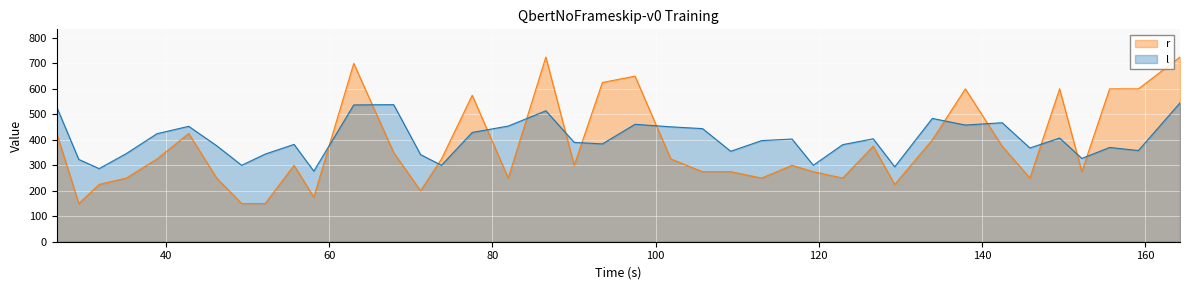

What are all the series names shown in the legend?

r, l